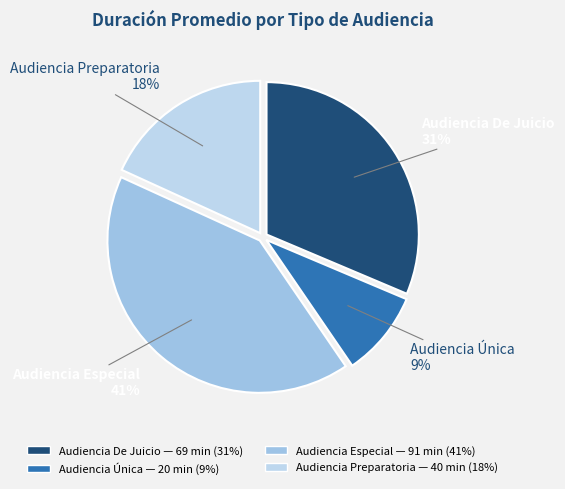

Do Audiencia Especial and Audiencia Preparatoria together represent more than half of the pie?

Yes